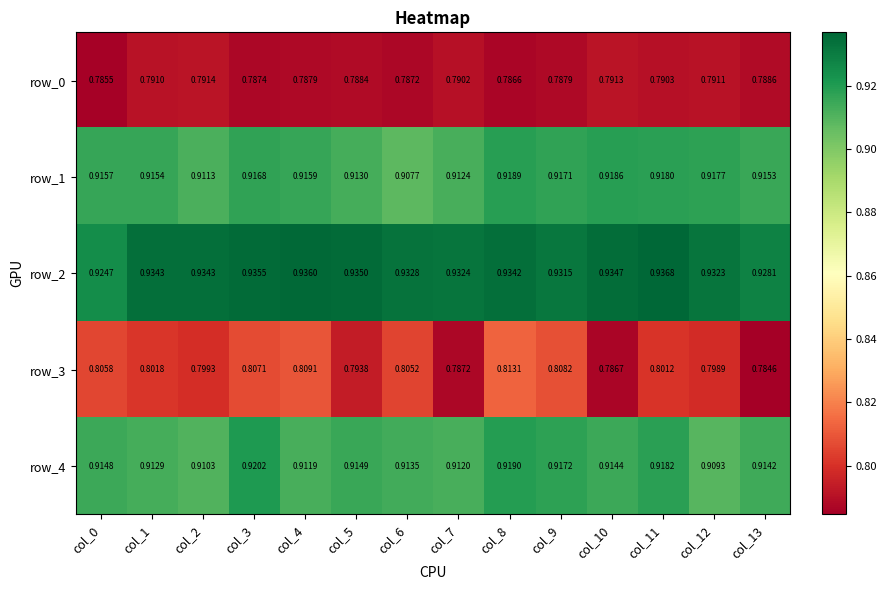

At how many categories does at least one series exceed 0?

14